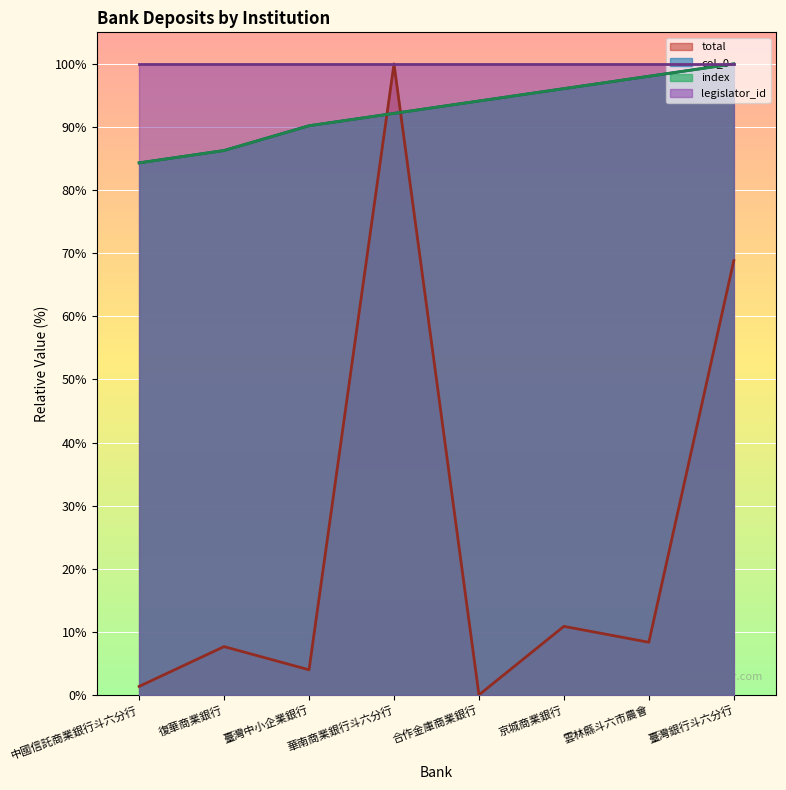

How many lines are shown in the chart?

4